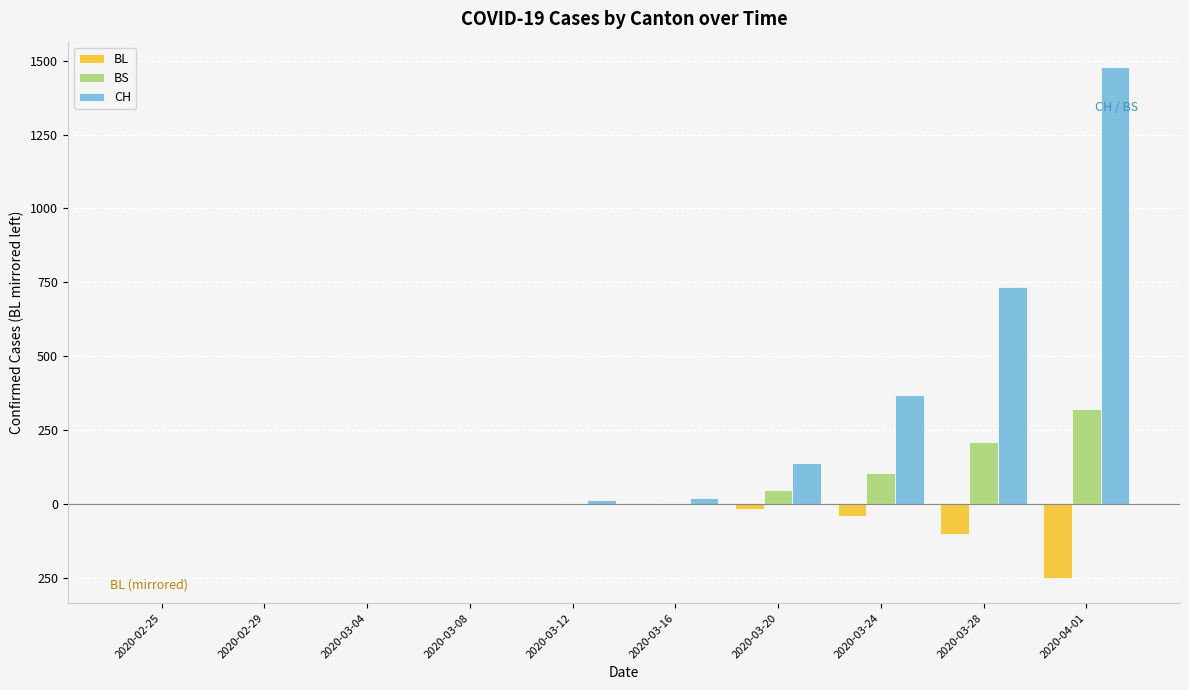

Is it true that BS equals 2 at 2020-03-16?

False